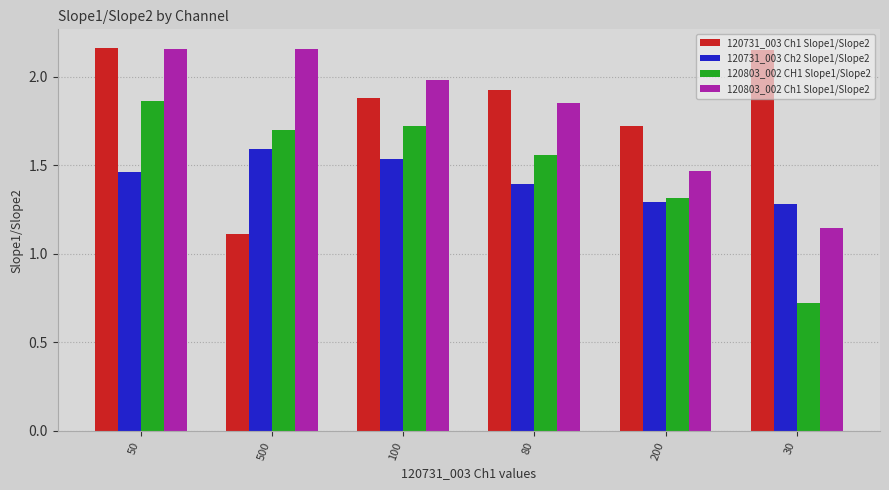

Count the 120731_003 Ch2 Slope1/Slope2 values in the range 1 to 2.

6